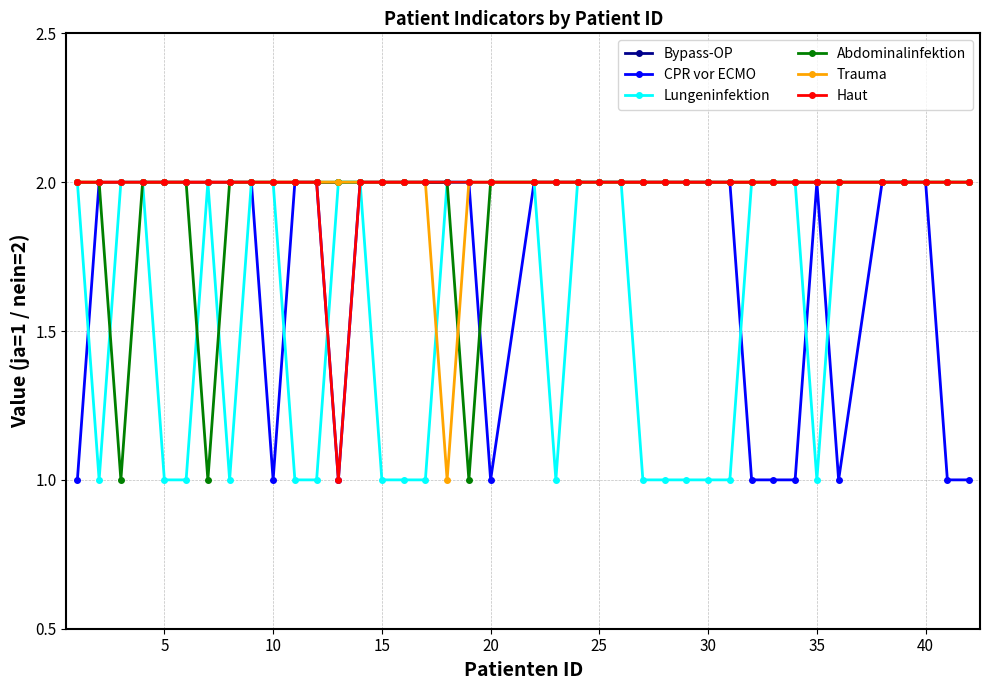

Reading right to left, list all the values displayed in this chart.

Bypass-OP: 2	2	2	2	2	2	2	2	2	2	2	2	2	2	2	2	2	2	2	2	2	2	2	2	2	2	2	2	2	2	2	2	2	2	2	2	2	2	2	2
CPR vor ECMO: 1	1	2	2	2	1	2	1	1	1	2	2	2	2	2	2	2	2	2	2	1	2	2	2	2	2	2	1	2	2	1	2	2	2	2	2	2	2	2	1
Lungeninfektion: 2	2	2	2	2	2	1	2	2	2	1	1	1	1	1	2	2	2	1	2	2	2	2	1	1	1	2	2	1	1	2	2	1	2	1	1	2	2	1	2
Abdominalinfektion: 2	2	2	2	2	2	2	2	2	2	2	2	2	2	2	2	2	2	2	2	2	1	2	2	2	2	2	2	2	2	2	2	2	1	2	2	2	1	2	2
Trauma: 2	2	2	2	2	2	2	2	2	2	2	2	2	2	2	2	2	2	2	2	2	2	1	2	2	2	2	2	2	2	2	2	2	2	2	2	2	2	2	2
Haut: 2	2	2	2	2	2	2	2	2	2	2	2	2	2	2	2	2	2	2	2	2	2	2	2	2	2	2	1	2	2	2	2	2	2	2	2	2	2	2	2